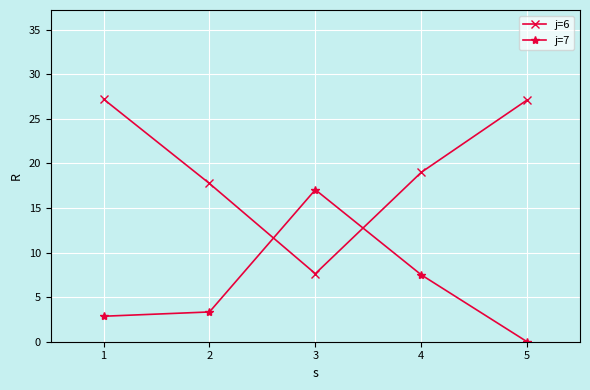

True or false: j=7 has a value of 1.2 at 1.

False